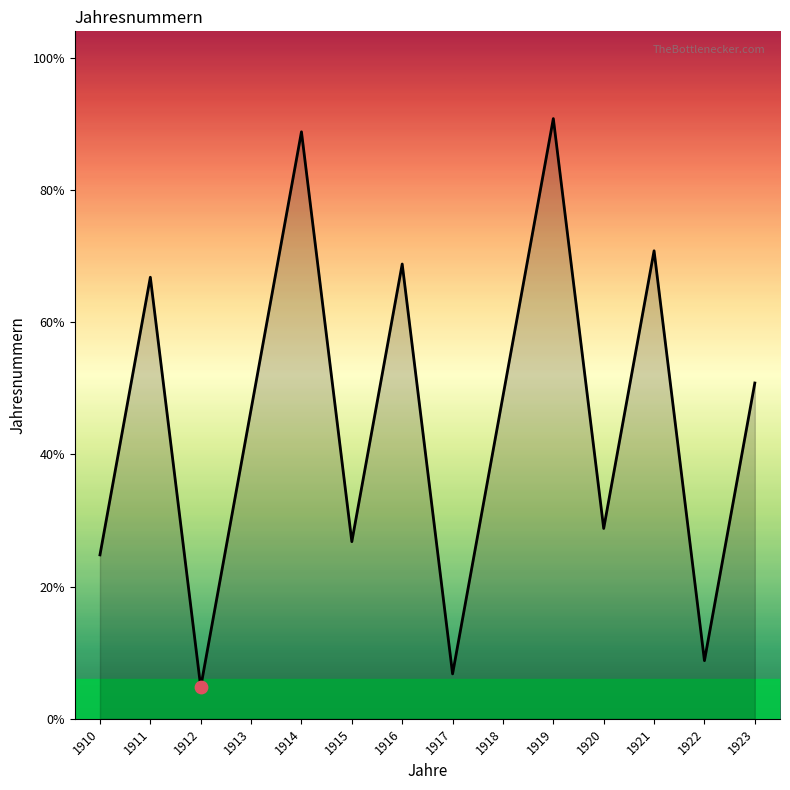

Approximately how many times larger is the value at 1919 compared to 1922?

10.3